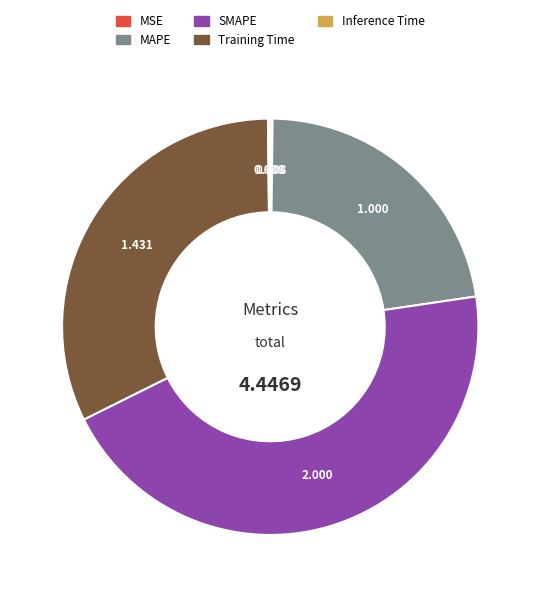

Does any single category account for the majority?

No